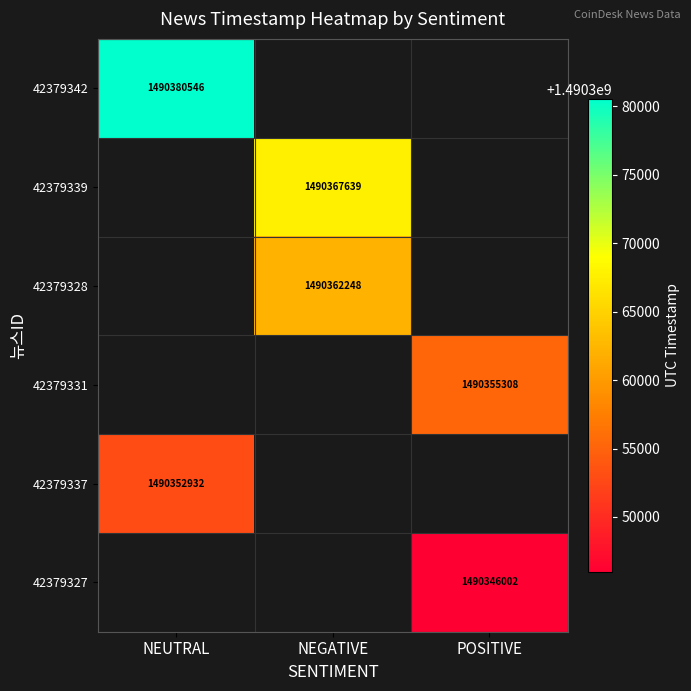

Which has a higher value, NEGATIVE or POSITIVE?

POSITIVE